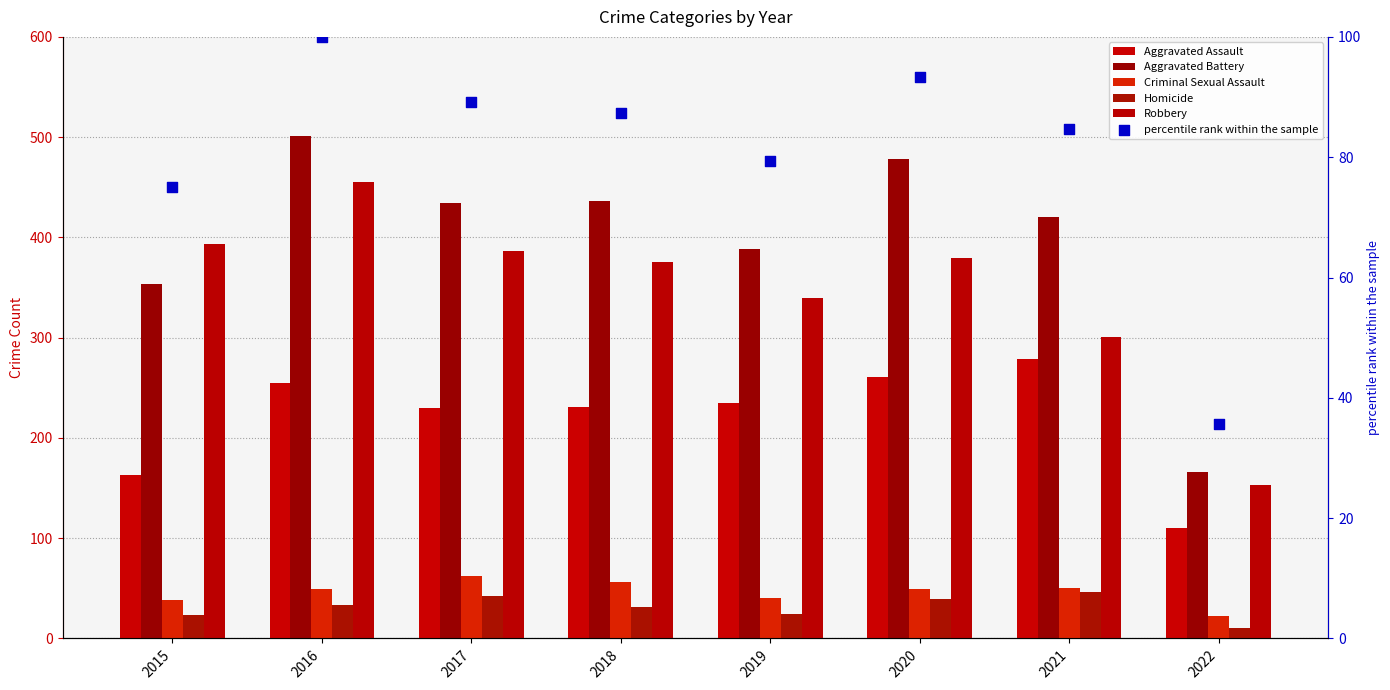

Which series has the largest Y range (max minus min)?

Aggravated Battery